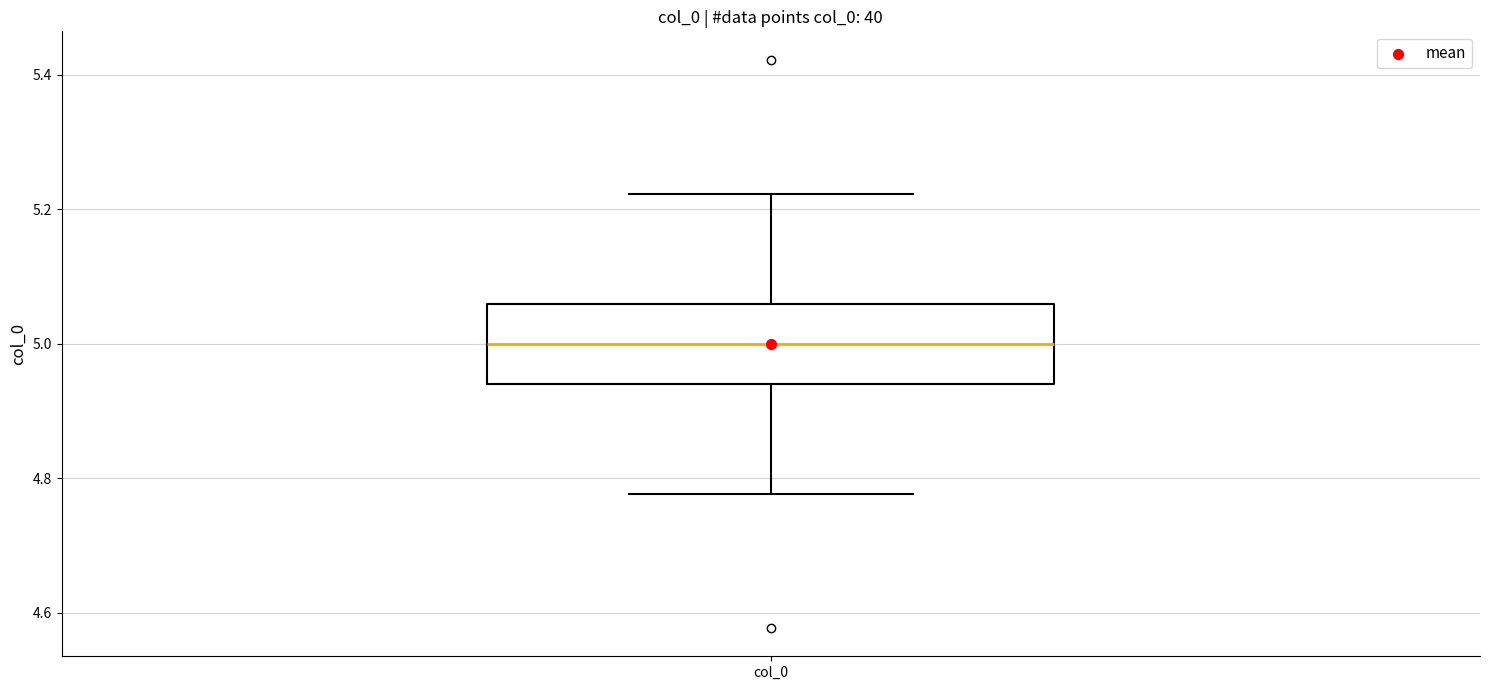

Transcribe this box plot: give where the median line is, the range the box spans, and where the two whiskers end, as read against the y-axis. The values are not printed on the chart, so give them approximately, as read against the axis.

median 5.00, box 4.94 to 5.06, whiskers 4.78 to 5.22